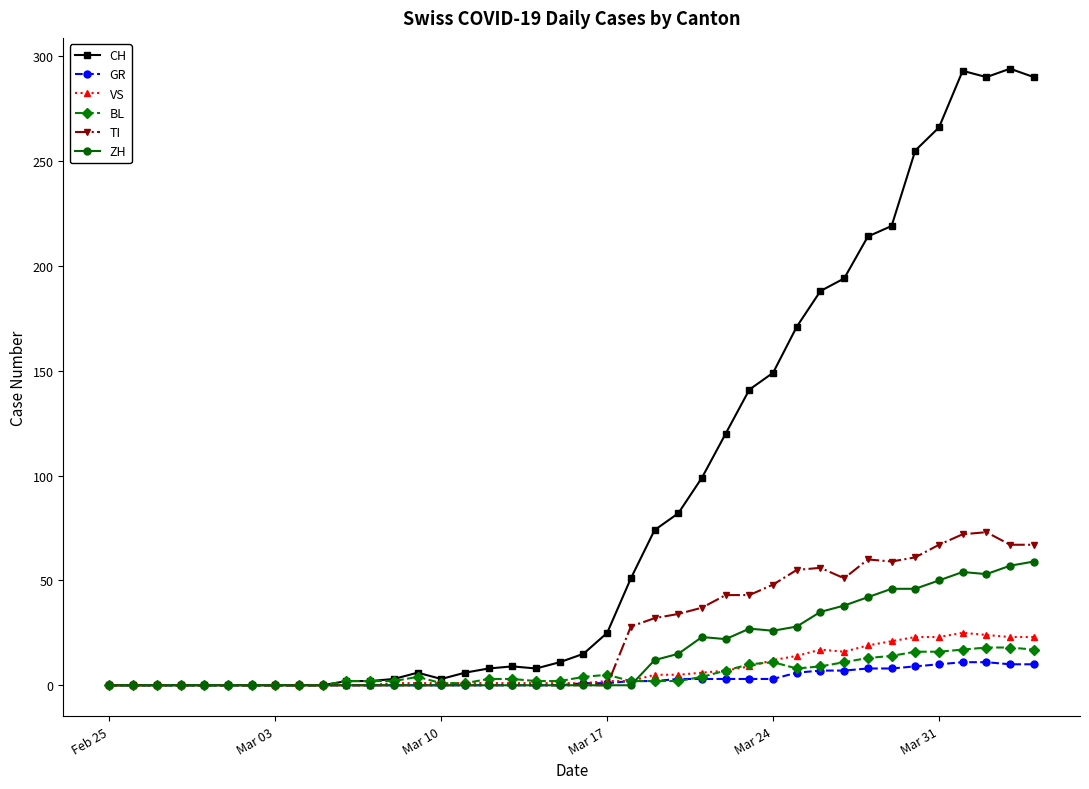

What is the maximum value for CH?

294